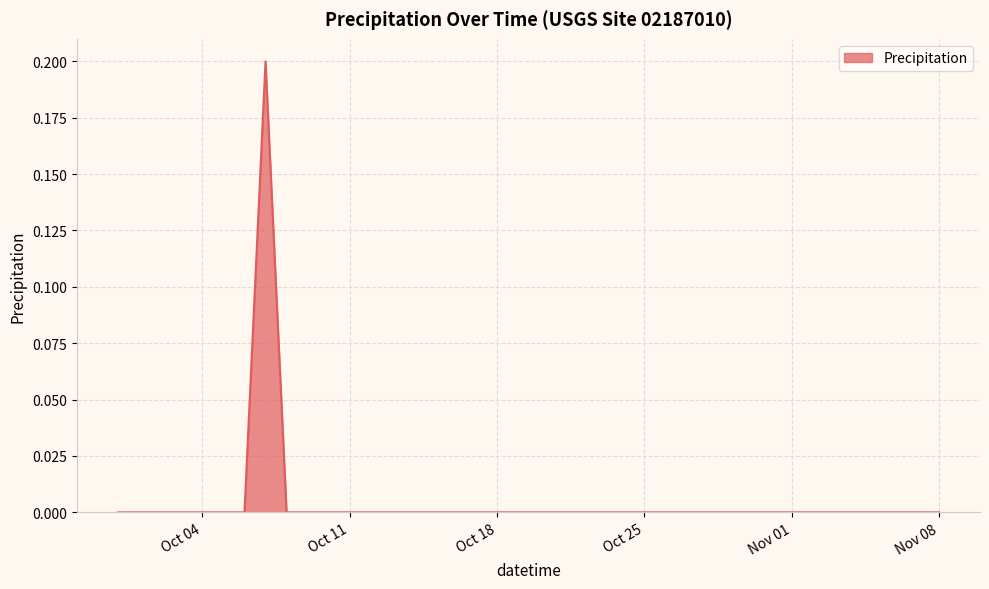

How many interior local peaks (higher than both neighbors) does the data have?

1